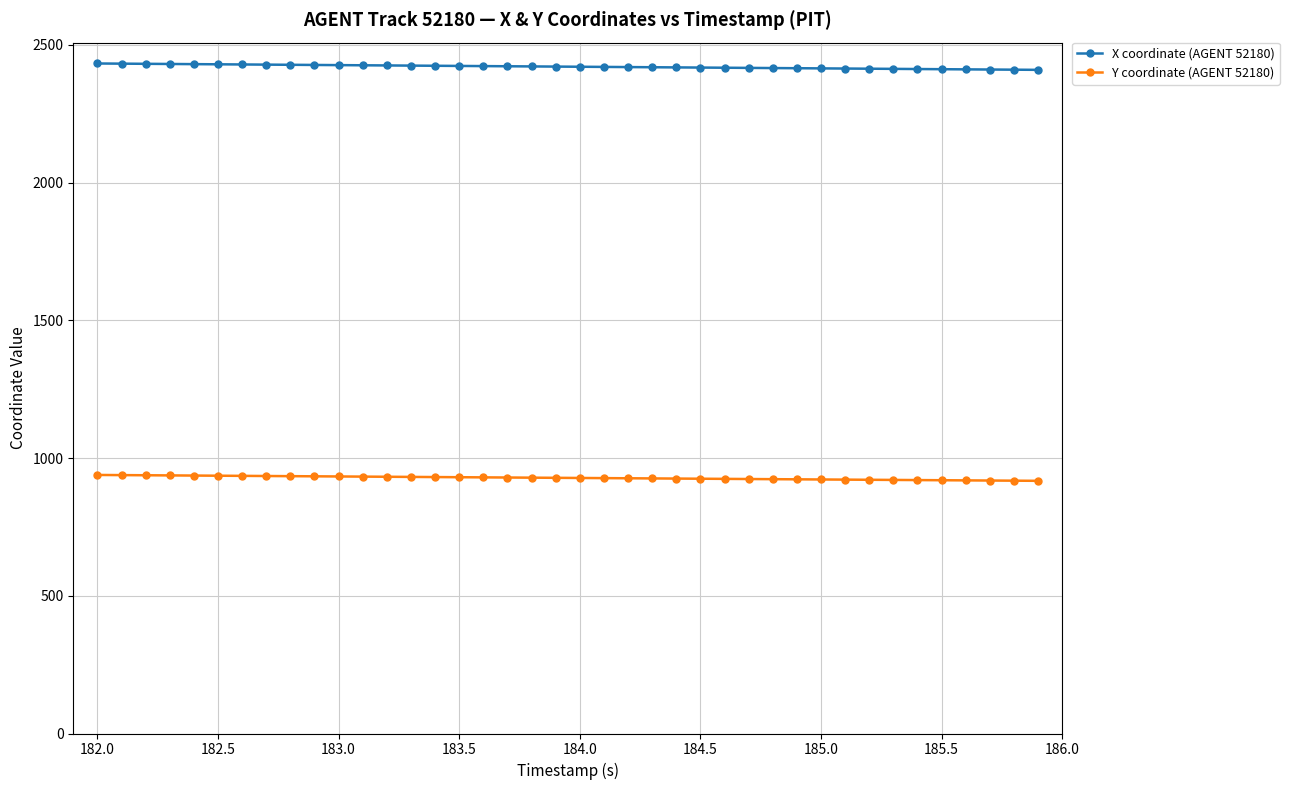

How many data points does each series have?

40